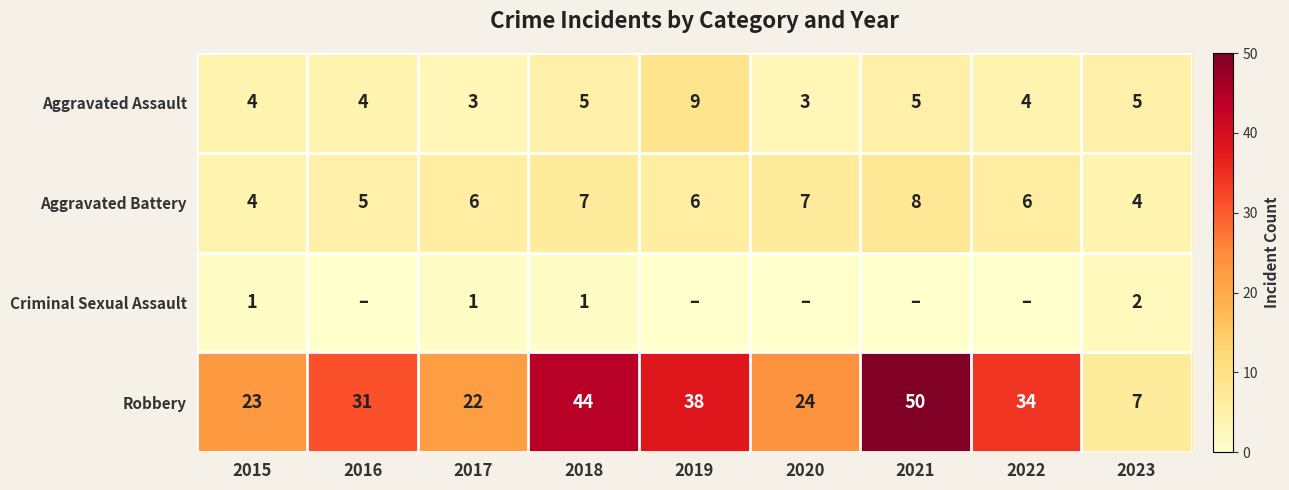

What is the difference between the maximum and second lowest values in the Aggravated Assault series?

6